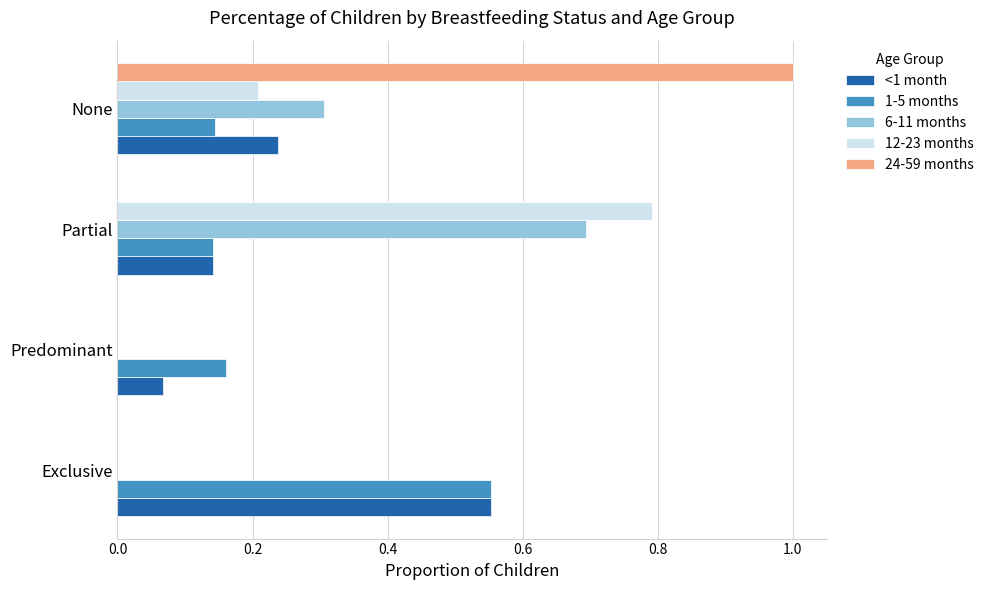

How many categories are shown in the chart?

4